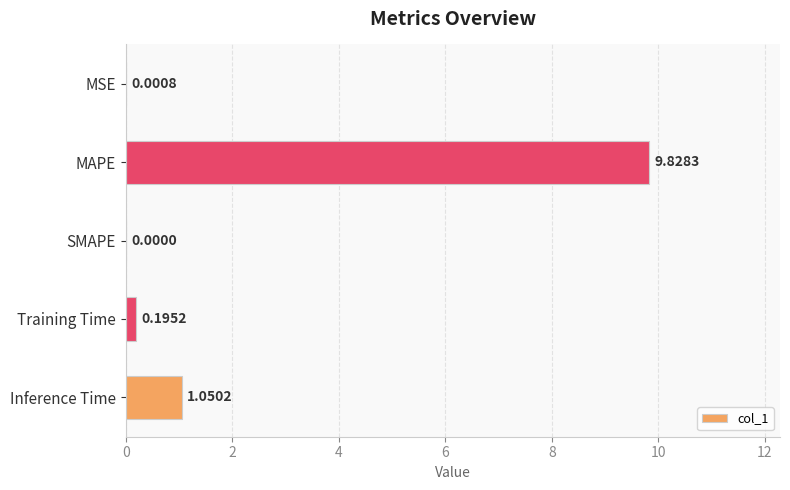

What is the sum of all values?

11.1